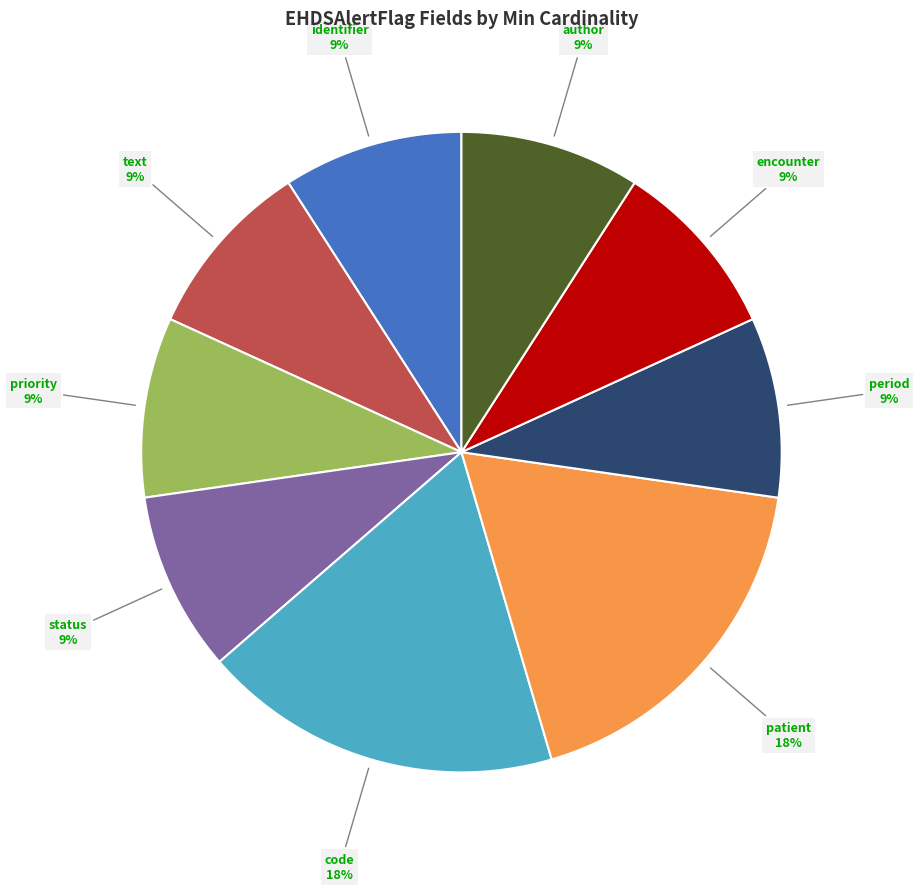

Is there a majority slice in this chart?

No